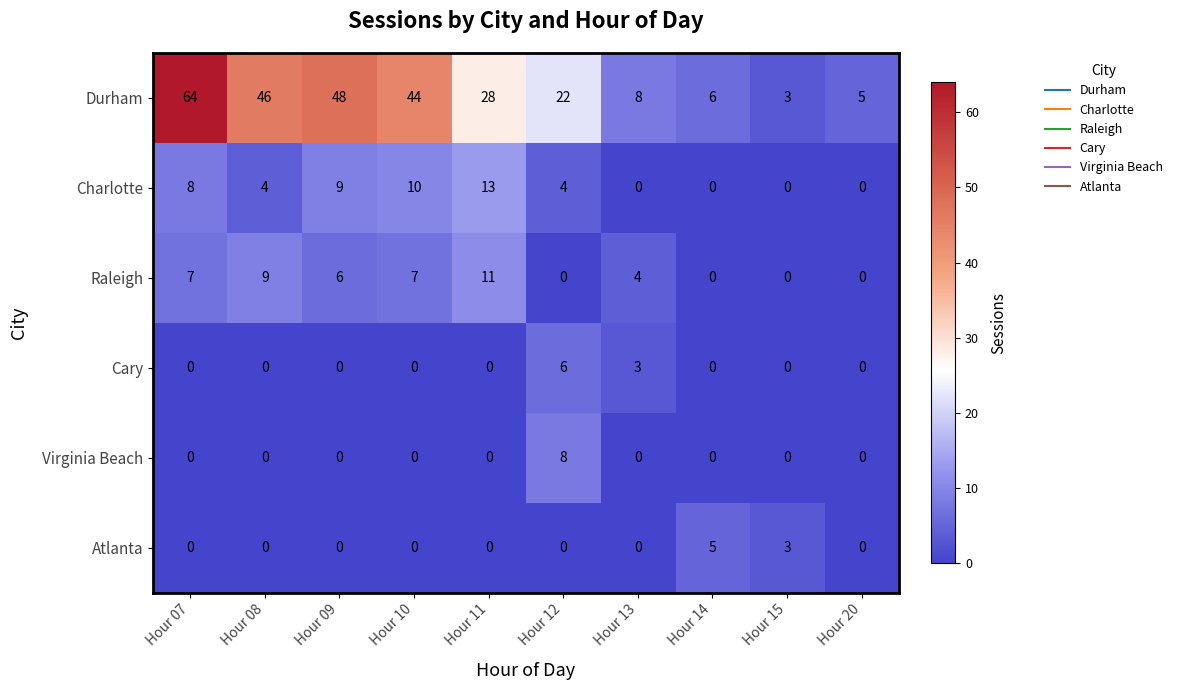

List the series in order of their peak value, lowest first.

Atlanta, Cary, Virginia Beach, Raleigh, Charlotte, Durham